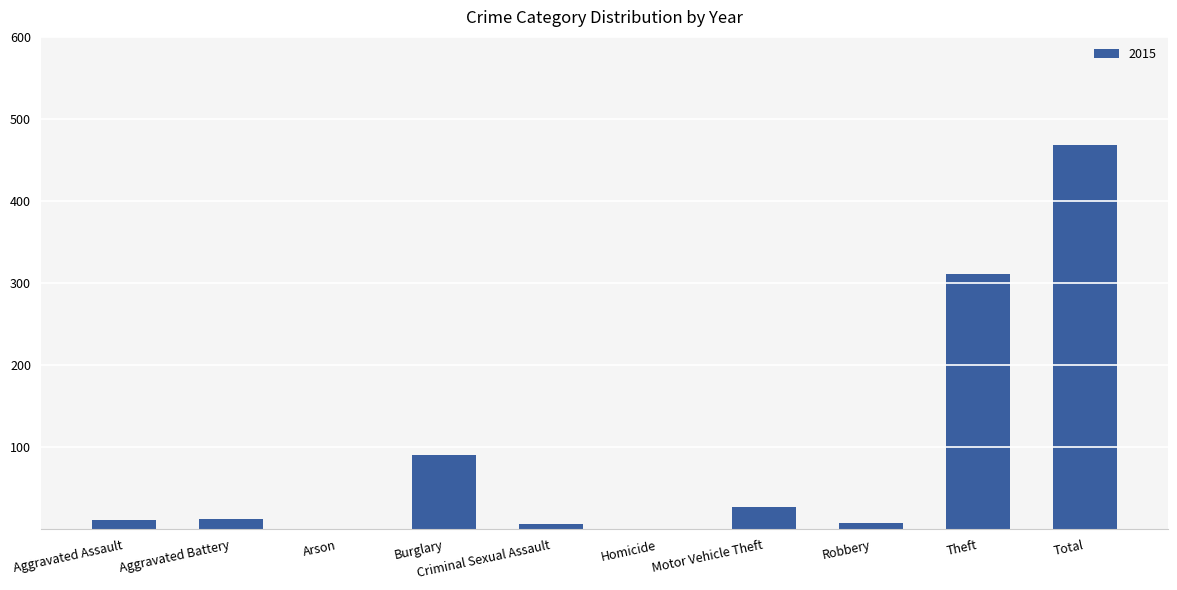

Is it true that the value at Burglary is 90?

True